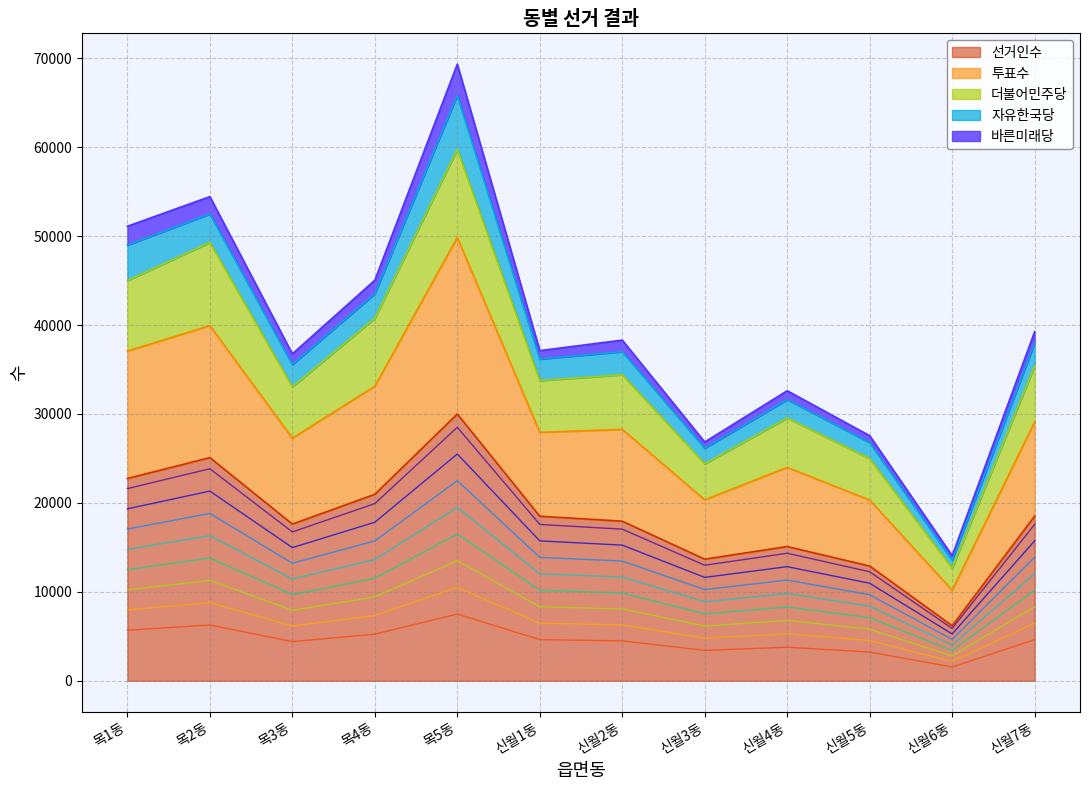

Where is the first local maximum for 선거인수?

목2동